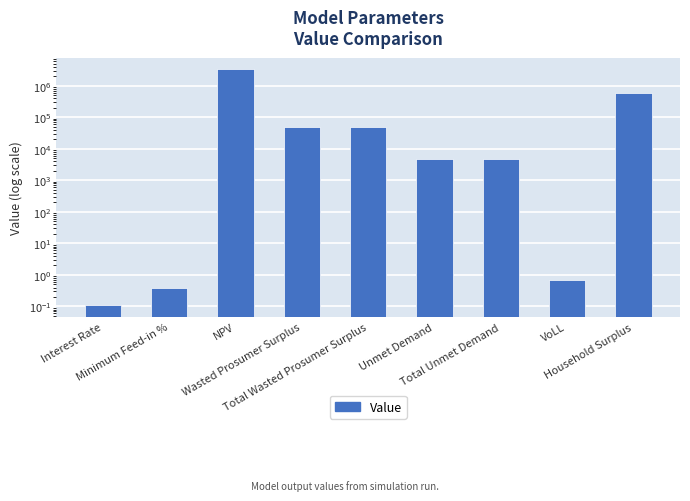

What is the label of the 7th bar from the left?

Total Unmet Demand